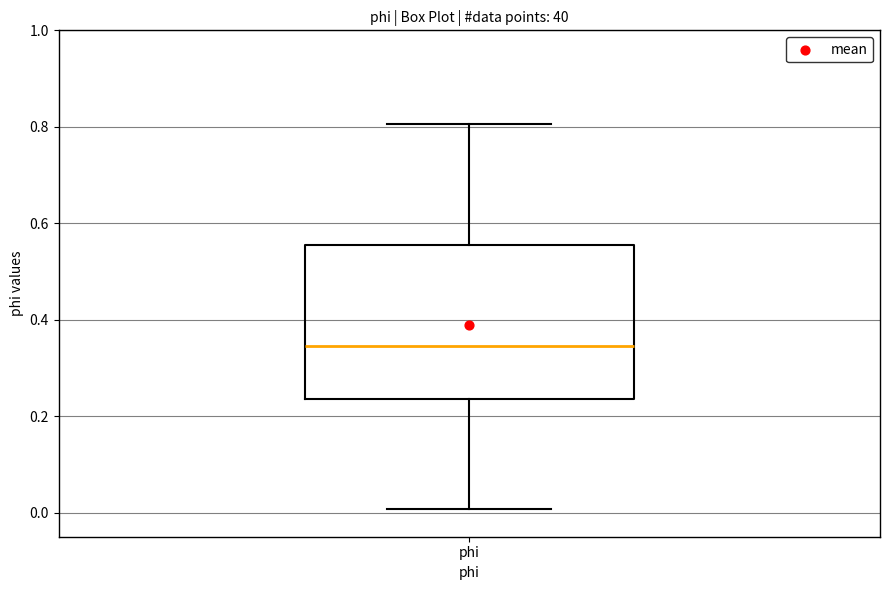

Where does the lower whisker of the box for phi end on the y-axis? The values are not printed on the chart, so give them approximately, as read against the axis.

0.00